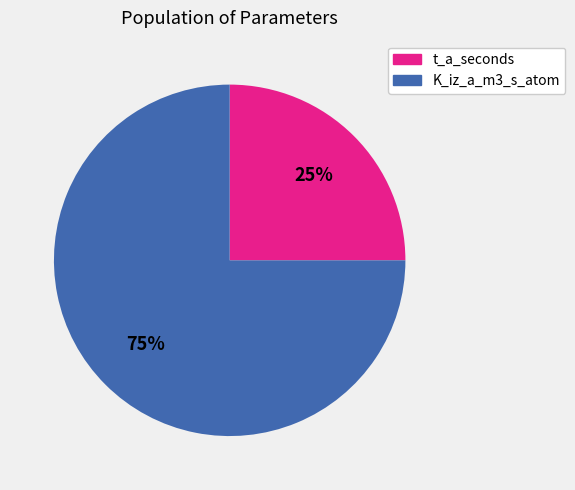

What is the smallest slice in the pie chart?

t_a_seconds